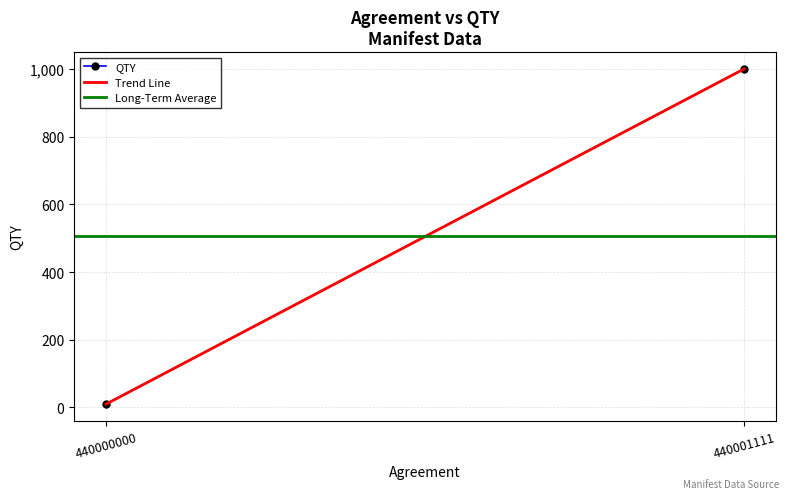

Reading left to right, what are all the values shown in this chart?

QTY: 10	1000
Trend Line: 10	1000
Long-Term Average: 505	505